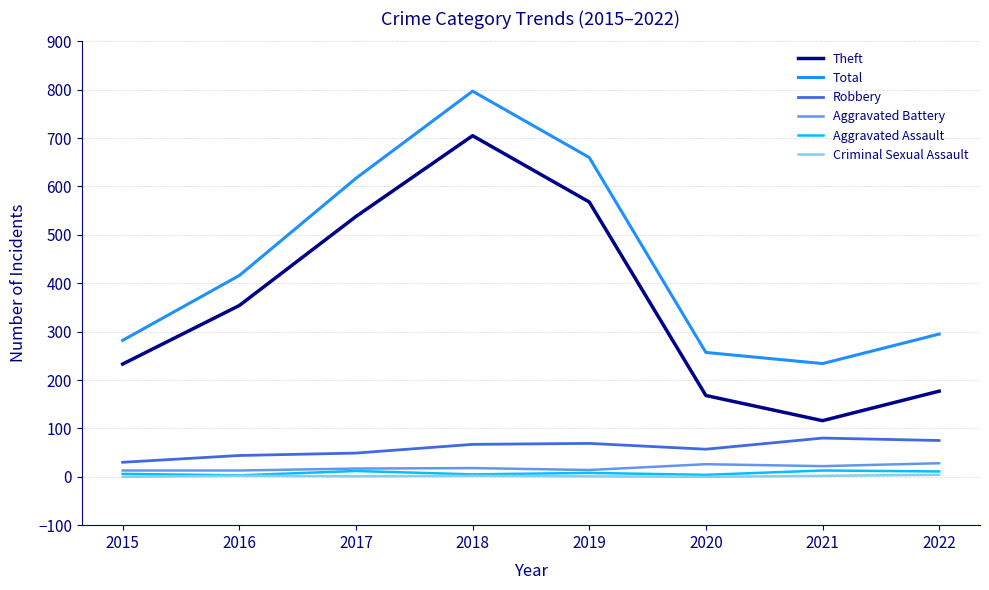

The value of Theft at 2017 is 337. True or false?

False